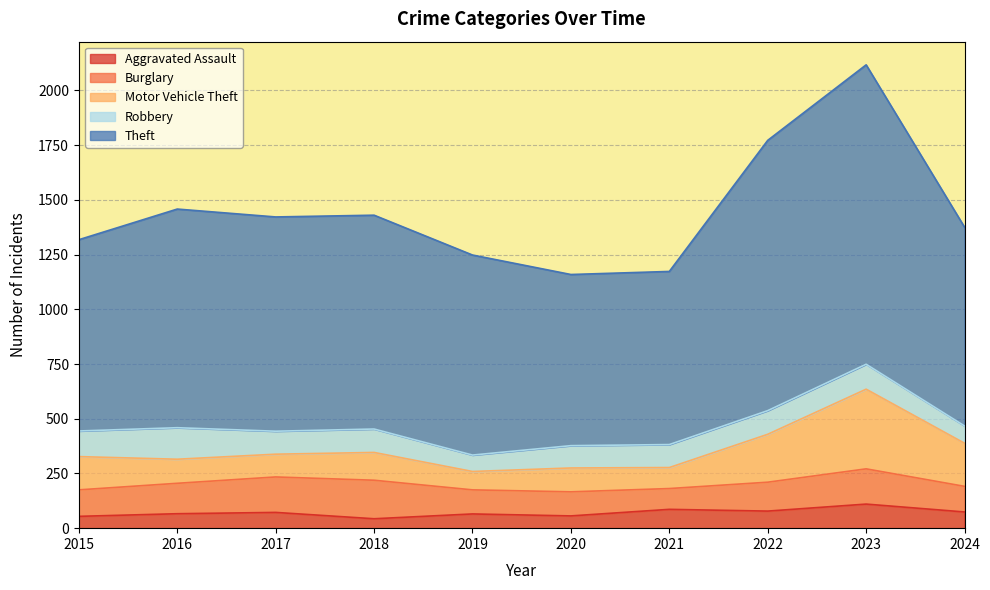

What is the sum of all Motor Vehicle Theft values?

1562